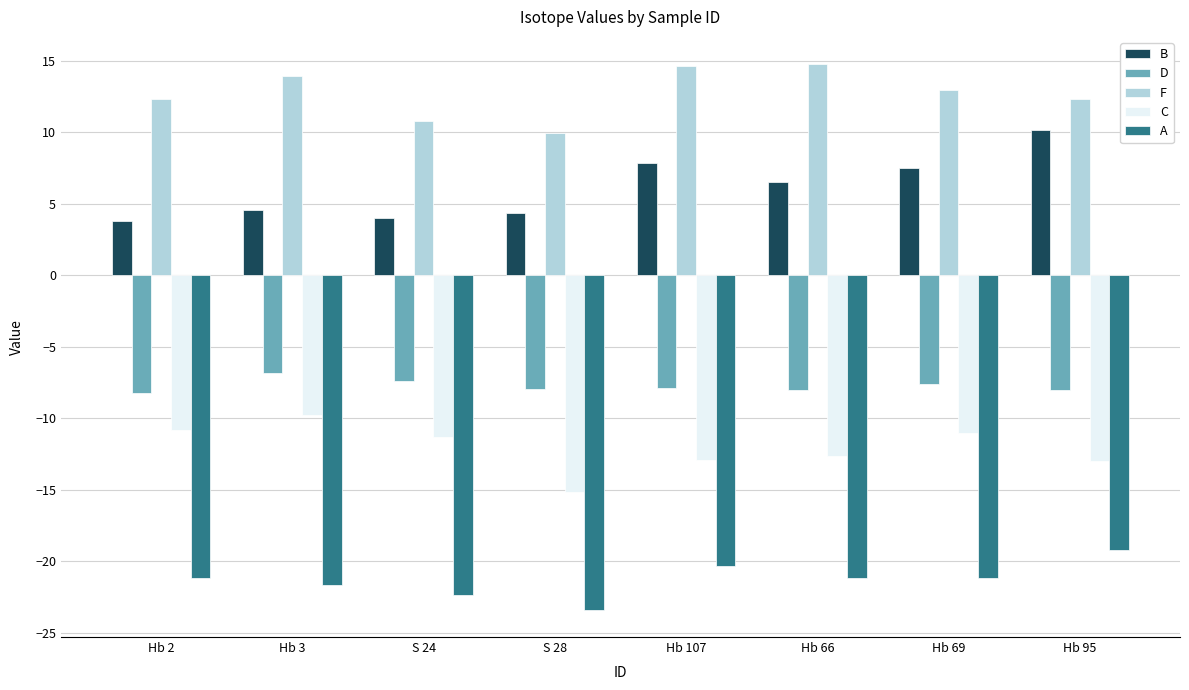

What is the average value of the B series?

6.1